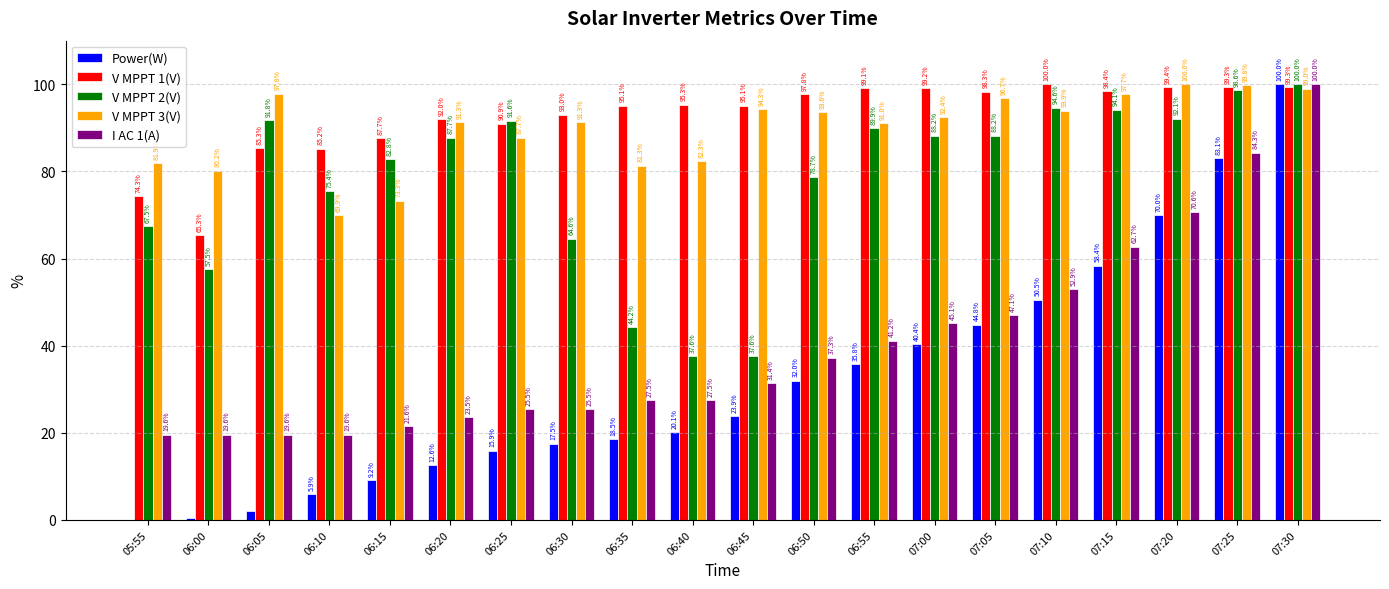

What is the spread (max minus min) of values at 06:25?

75.7